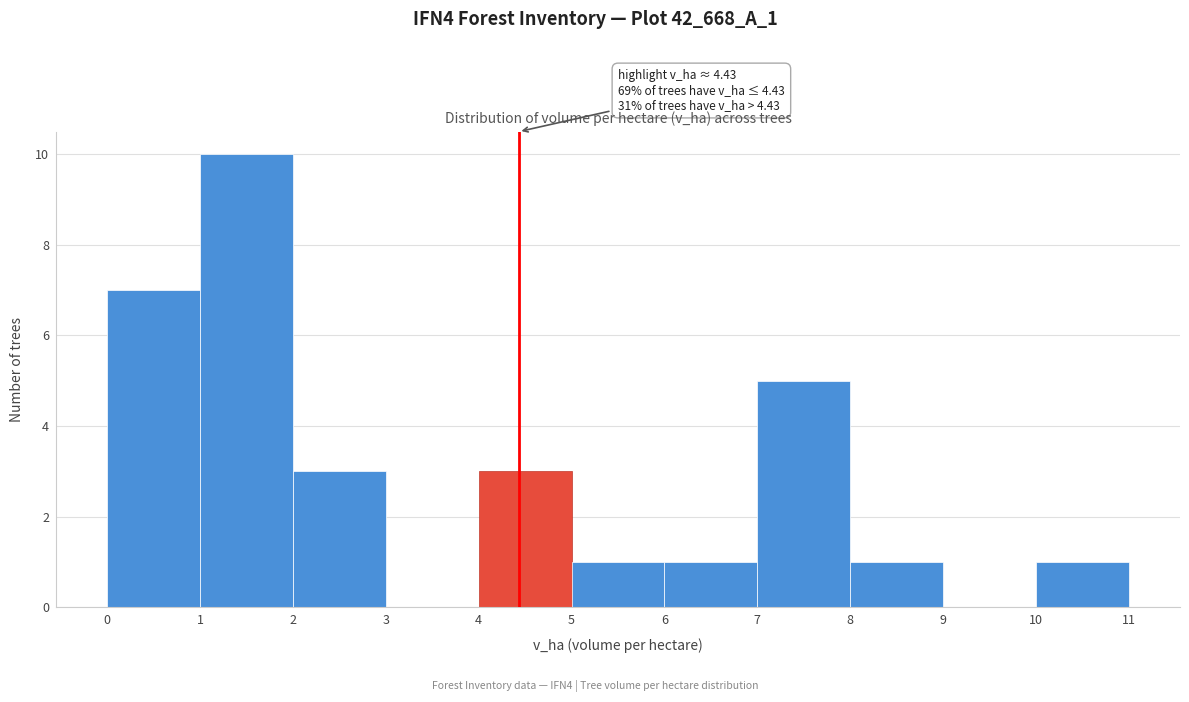

Which range on the x-axis has the tallest bar?

1 to 2